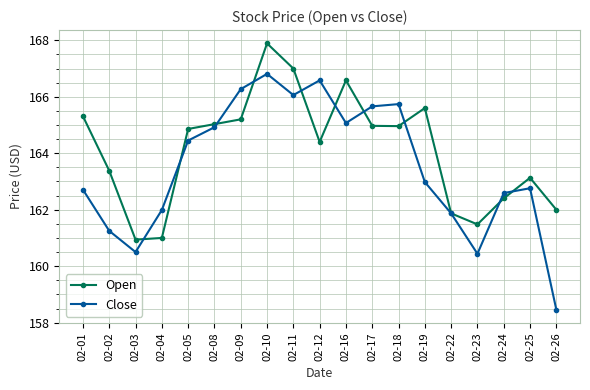

At which label is Open closest to 164?

02-12